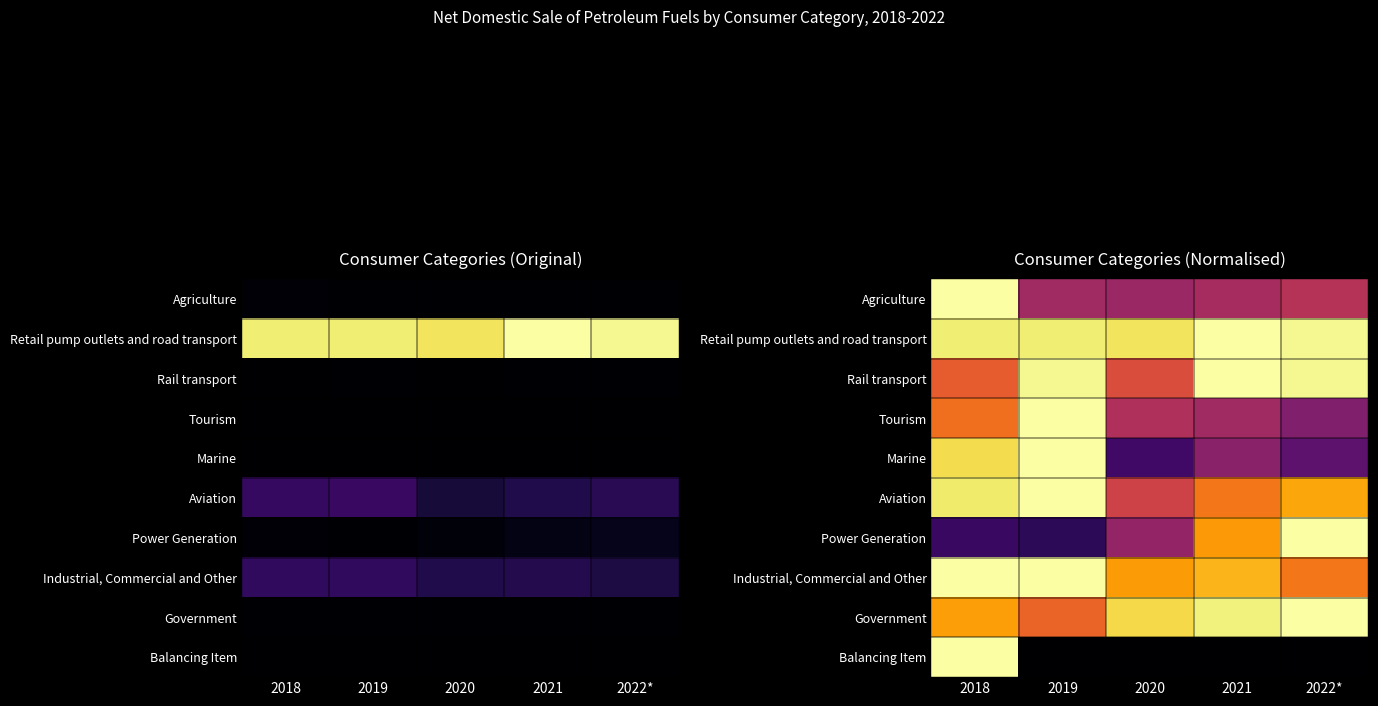

Between 2018 and 2021, which series saw the biggest shift?

Balancing Item